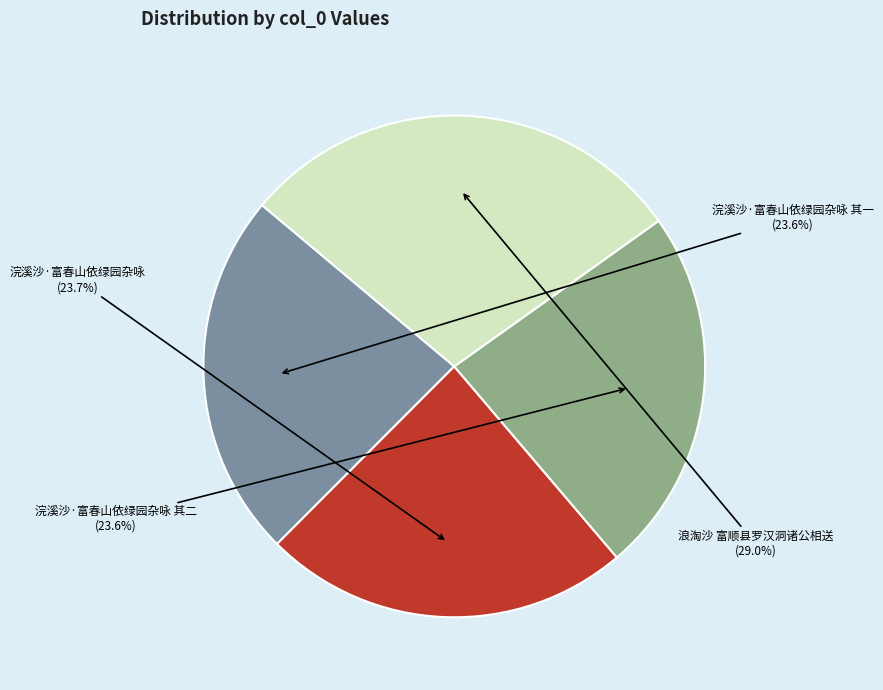

The 浣溪沙·富春山依绿园杂咏 其二 slice represents 24% of the pie. True or false?

True